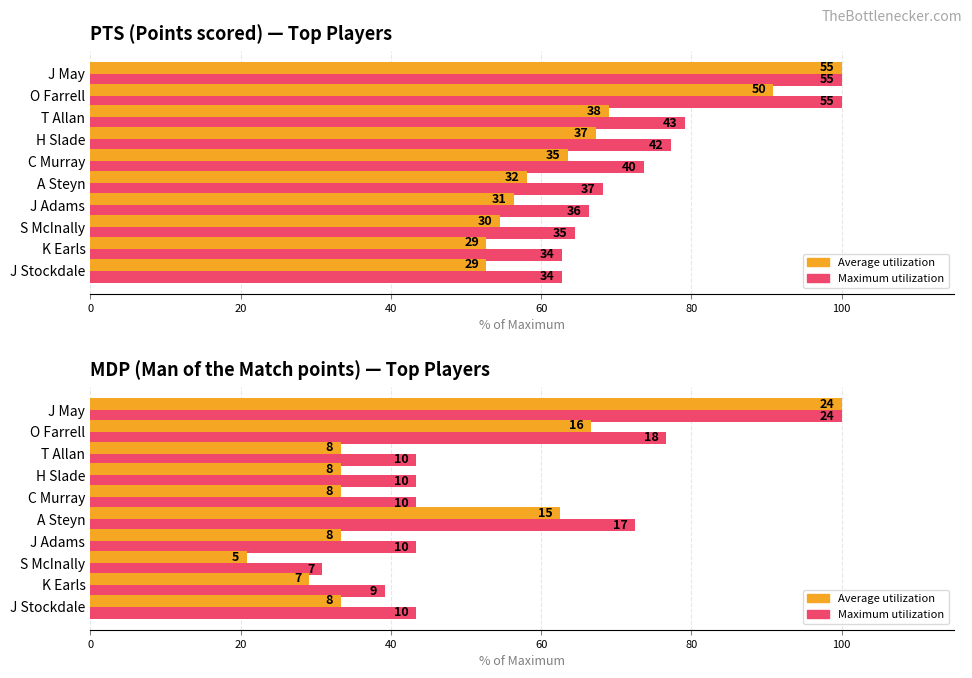

What position from the right is H Slade?

7